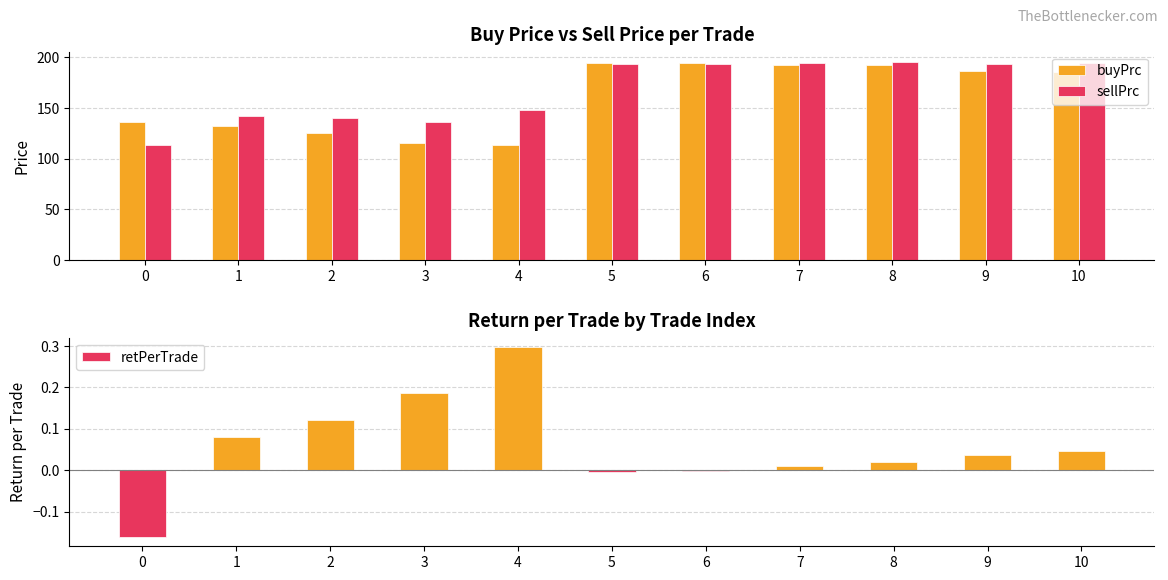

The buyPrc series shows 194.8 at 5. True or false?

True